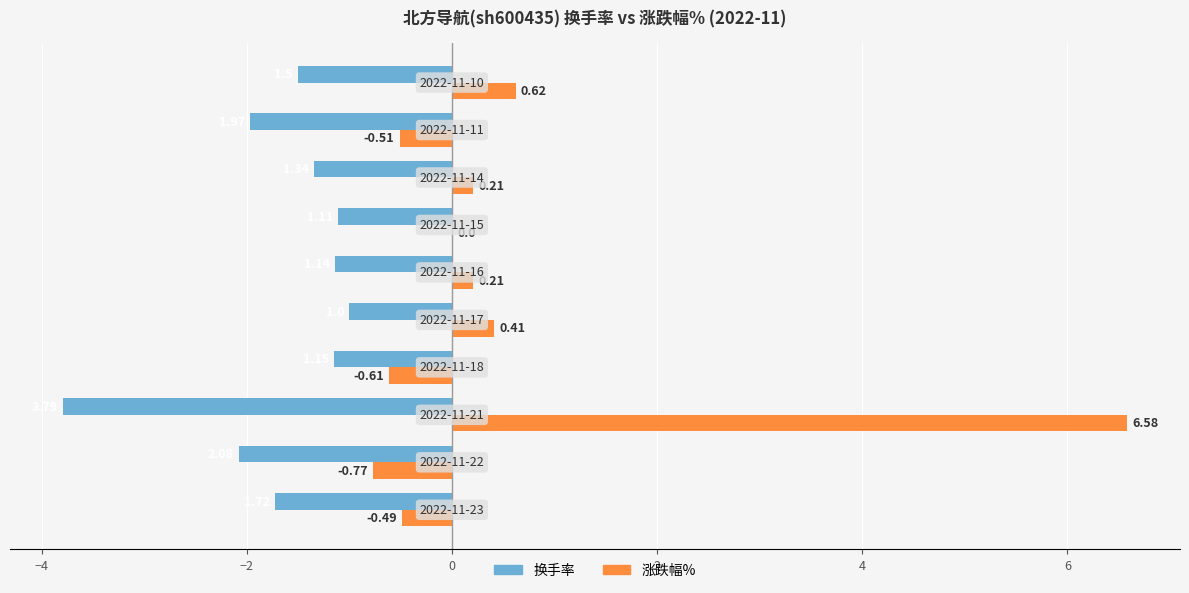

Which series has the largest total across all categories?

涨跌幅%